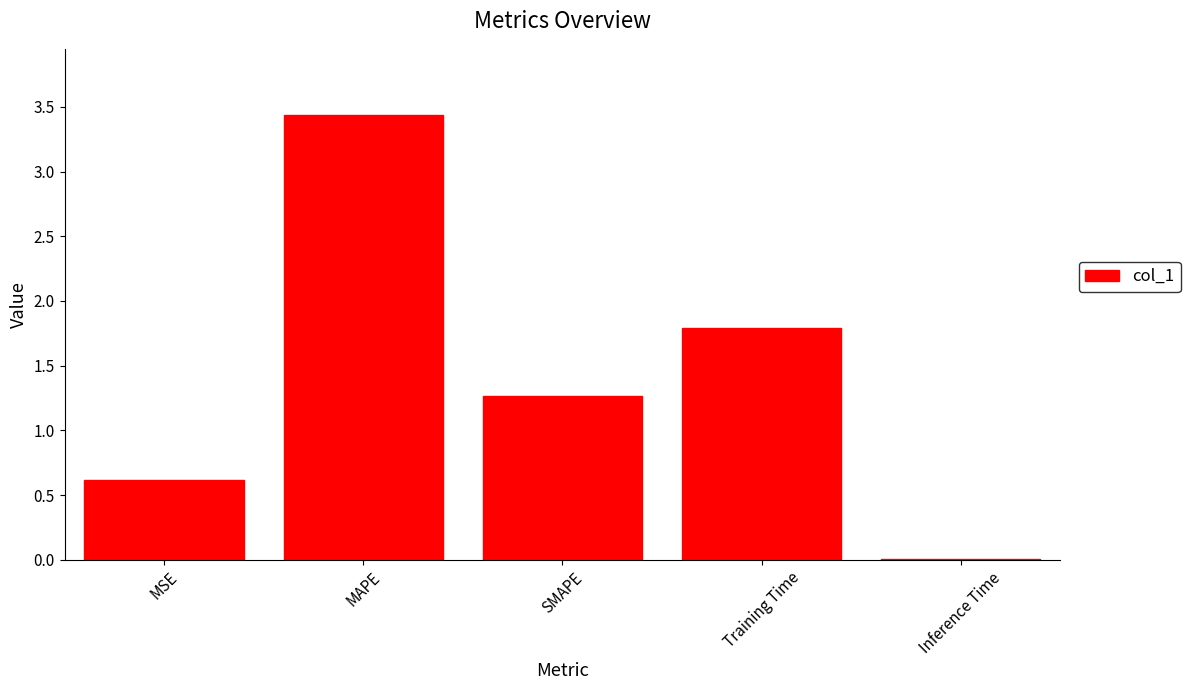

Which has a higher value, SMAPE or Inference Time?

SMAPE